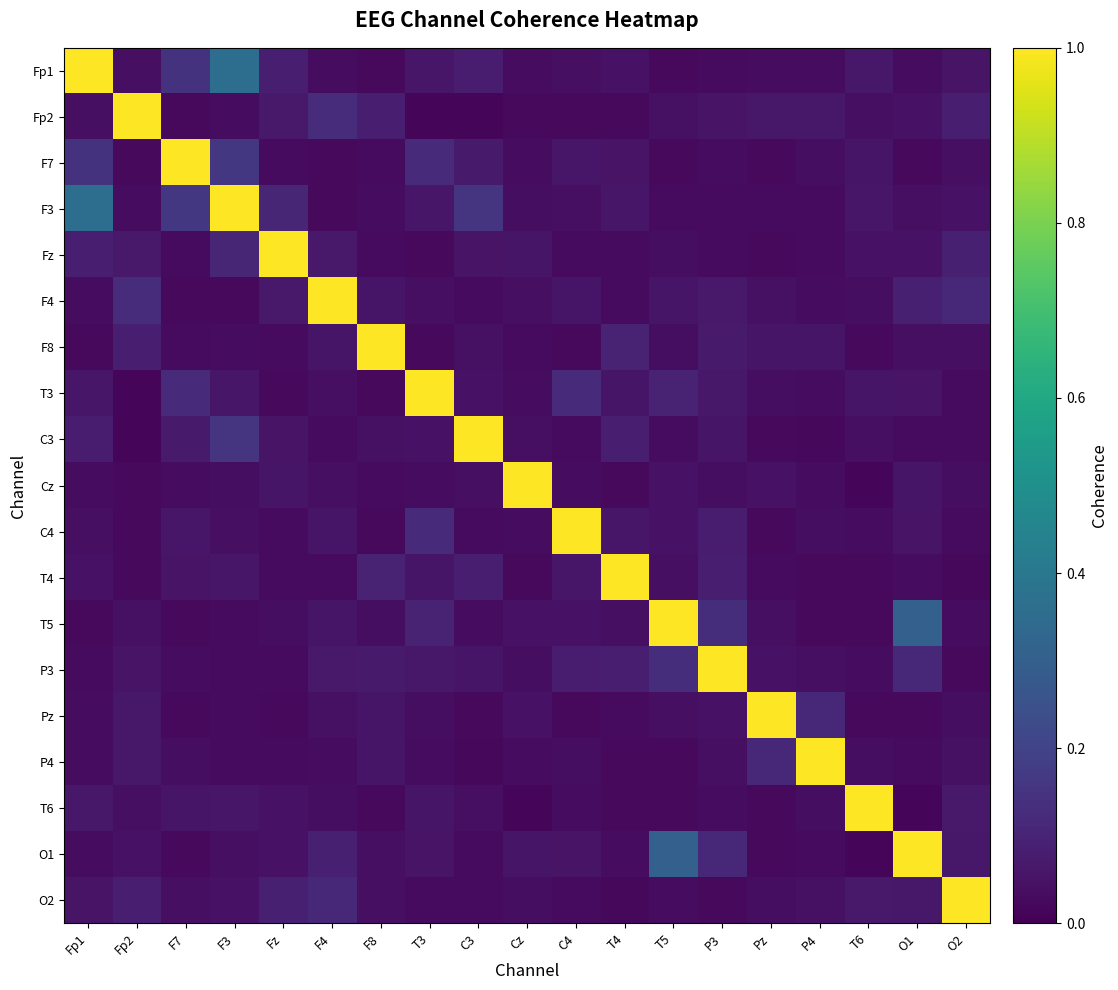

What is the difference between the highest and lowest values at F3?

1.0